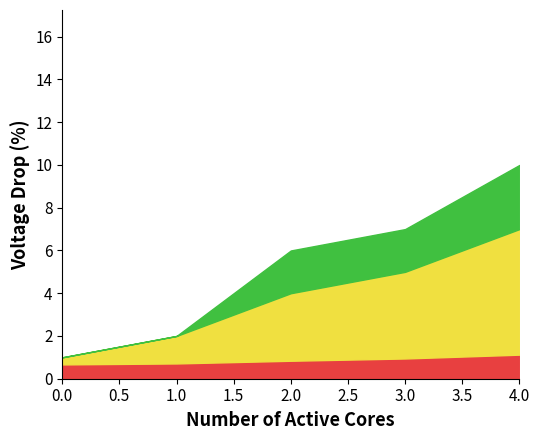

What is the total value across all series at 4.0?

15.0